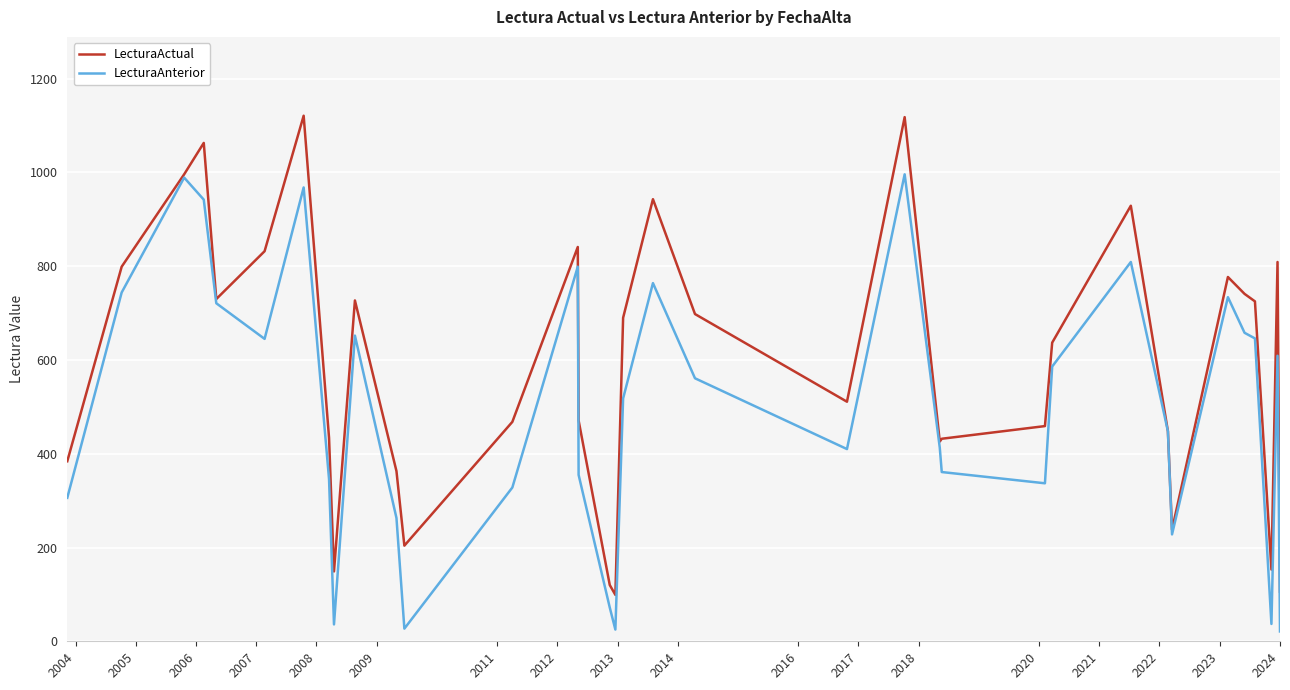

How many interior local valleys does the LecturaActual series have?

8